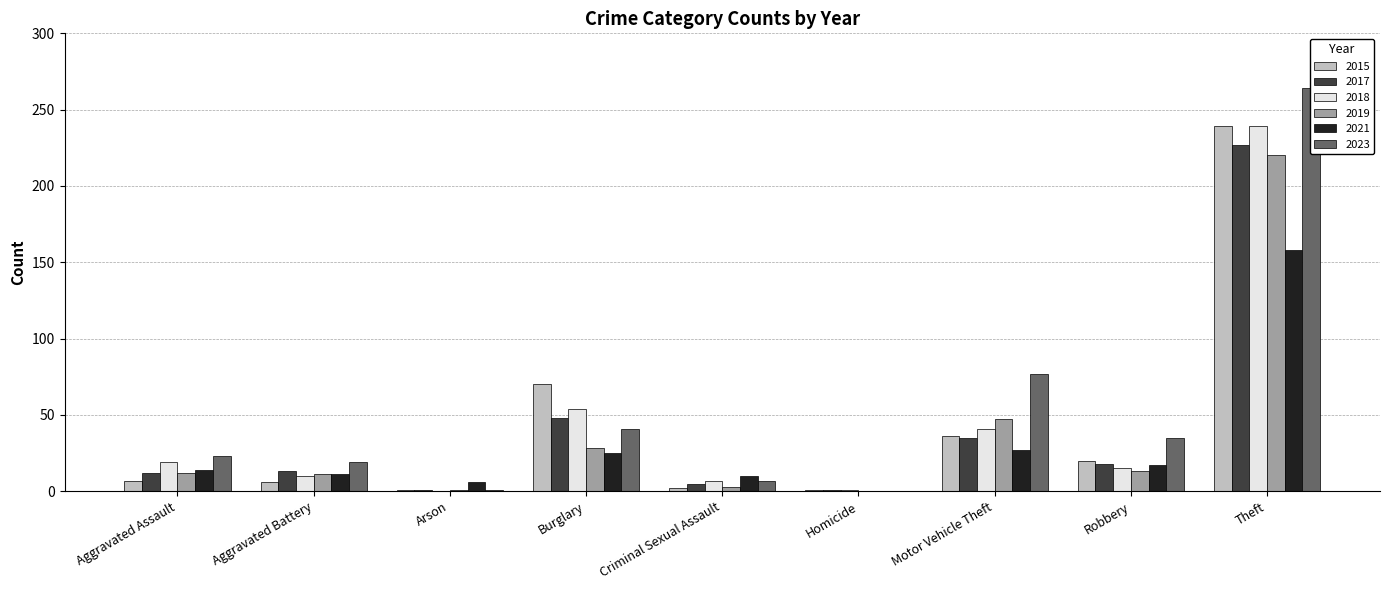

How many distinct data groups are displayed?

6